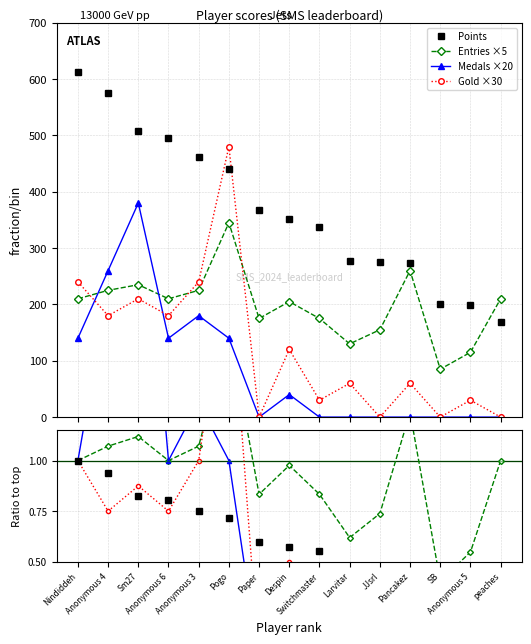

What is the label of the 2nd point from the right?

Anonymous 5